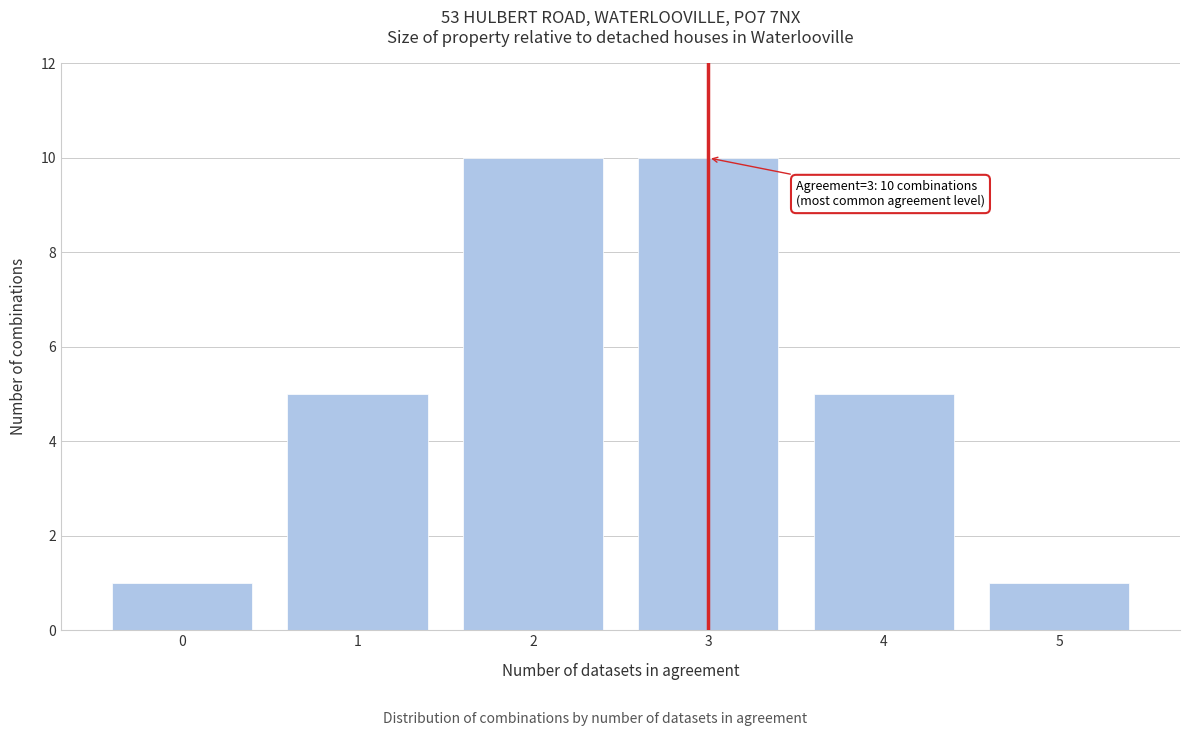

Reading left to right, list all the values displayed in this chart.

1	5	10	10	5	1